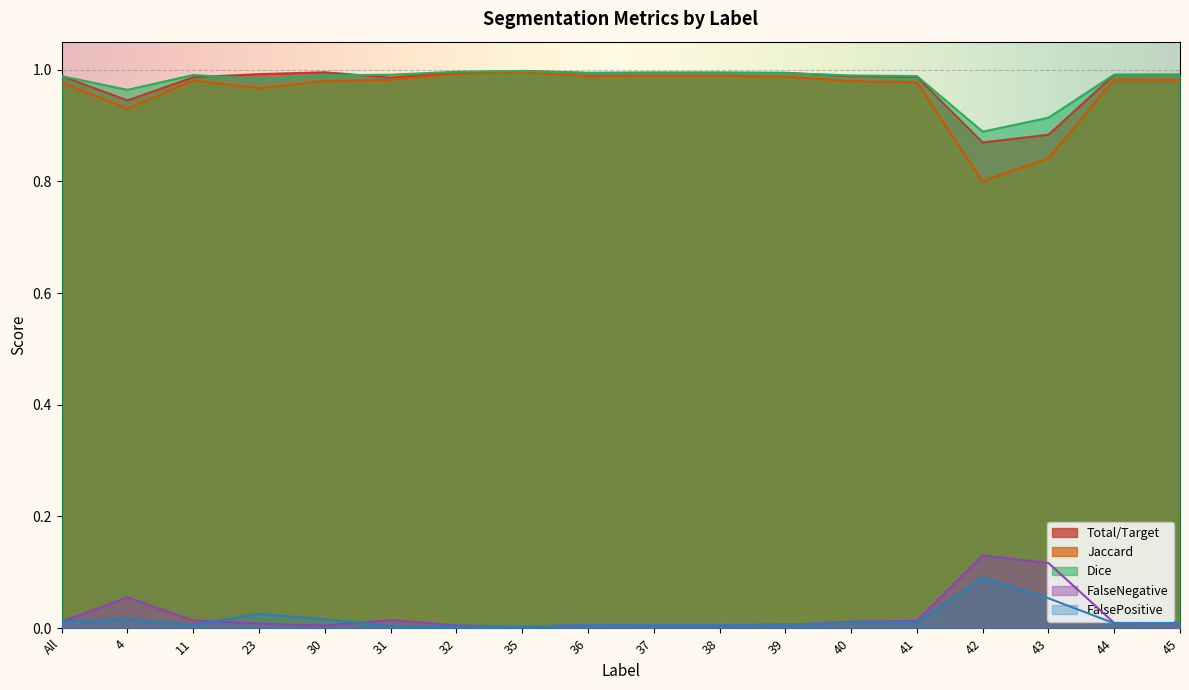

In Jaccard, how many points are lower than both neighbors (excluding endpoints)?

4